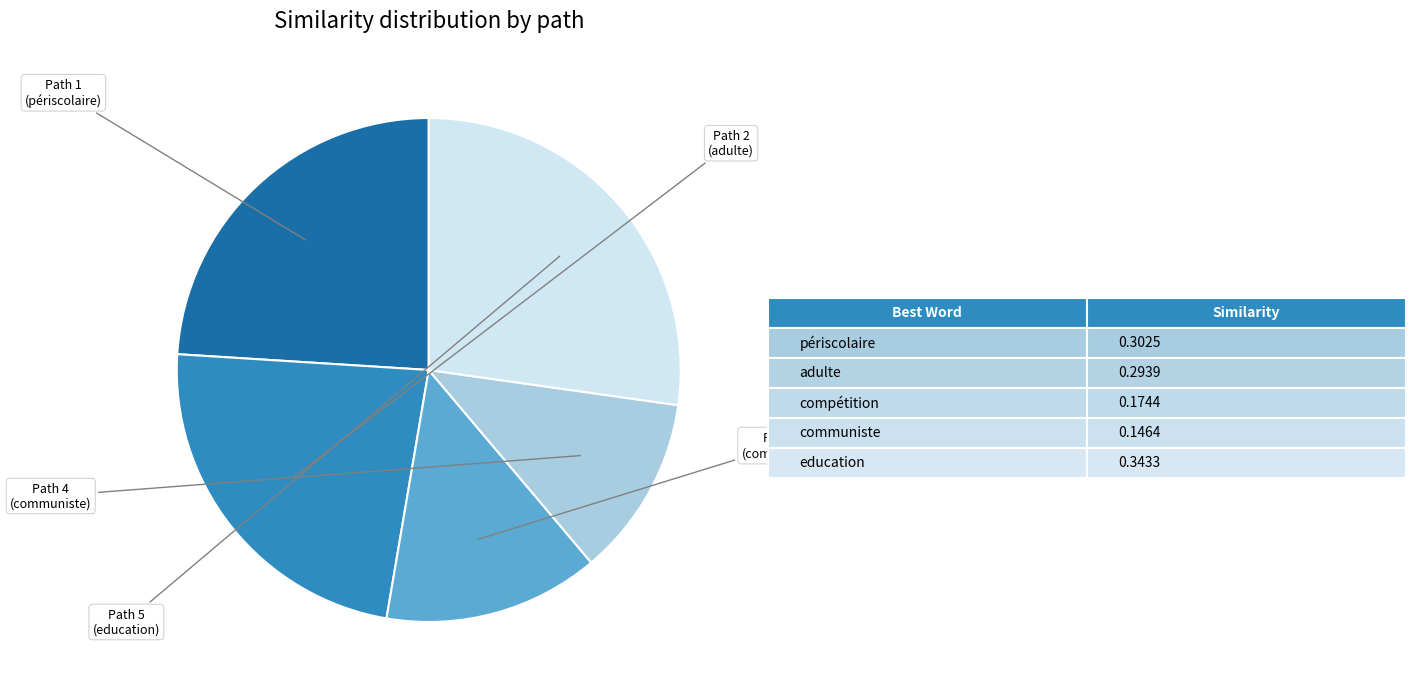

Is there any slice that represents more than half of the pie?

No